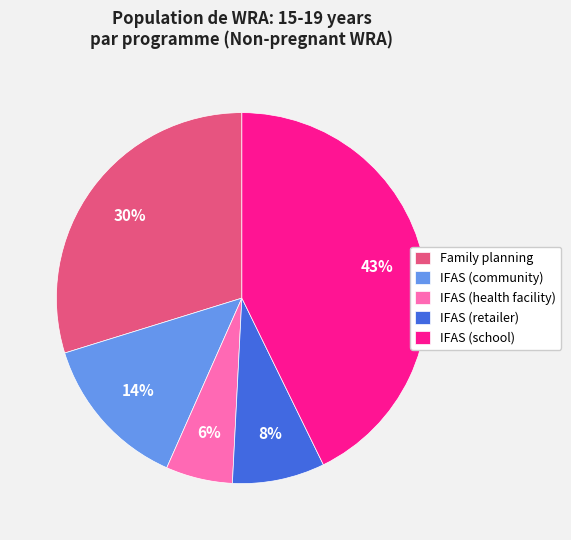

True or false: IFAS (retailer) accounts for 1% of the total.

False